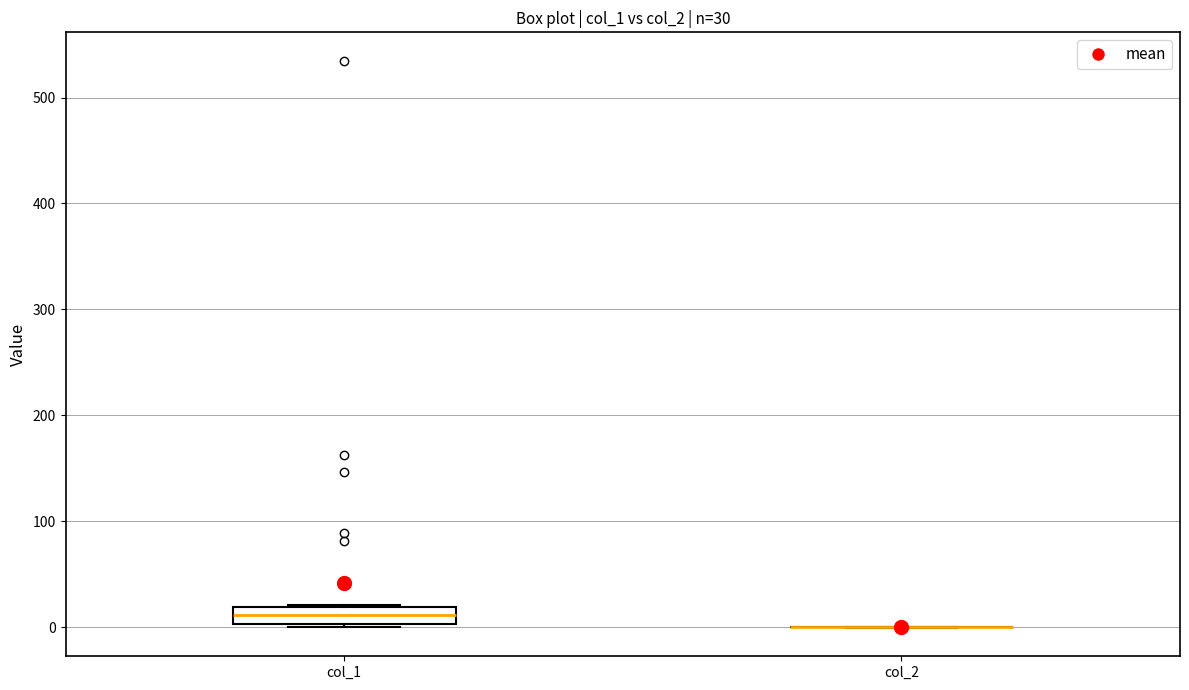

Comparing the boxes themselves (not the whiskers), which one is the tallest?

col_1